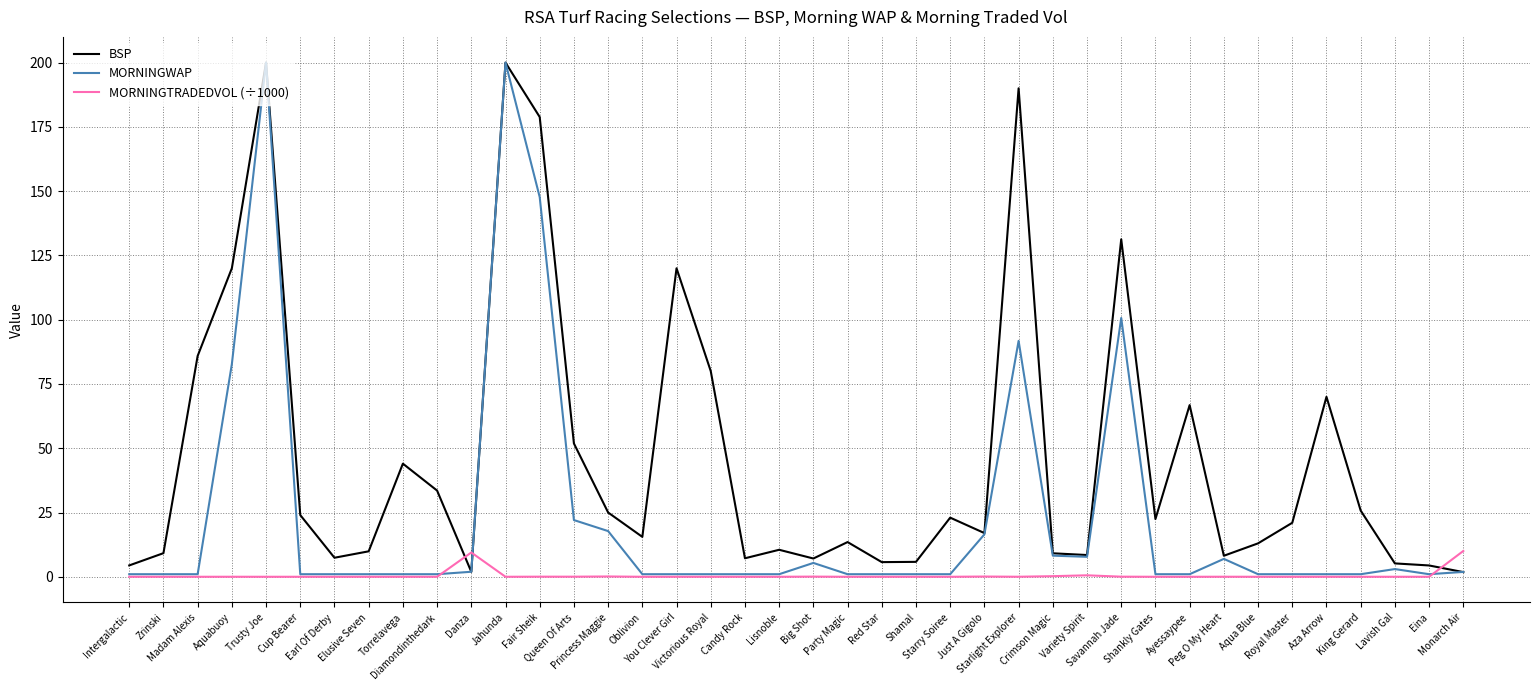

What is the maximum value for BSP?

200.0